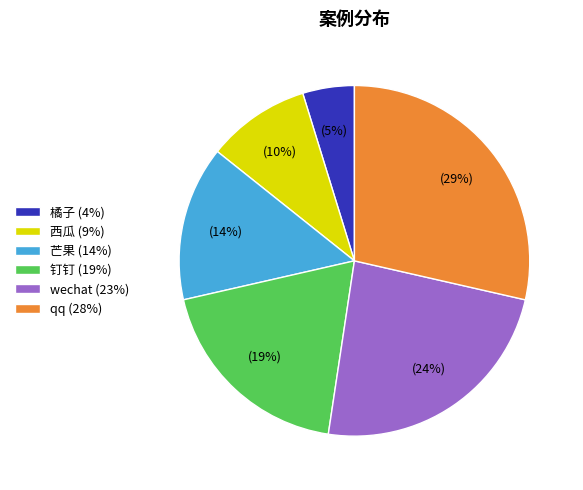

How many segments does this pie chart have?

6